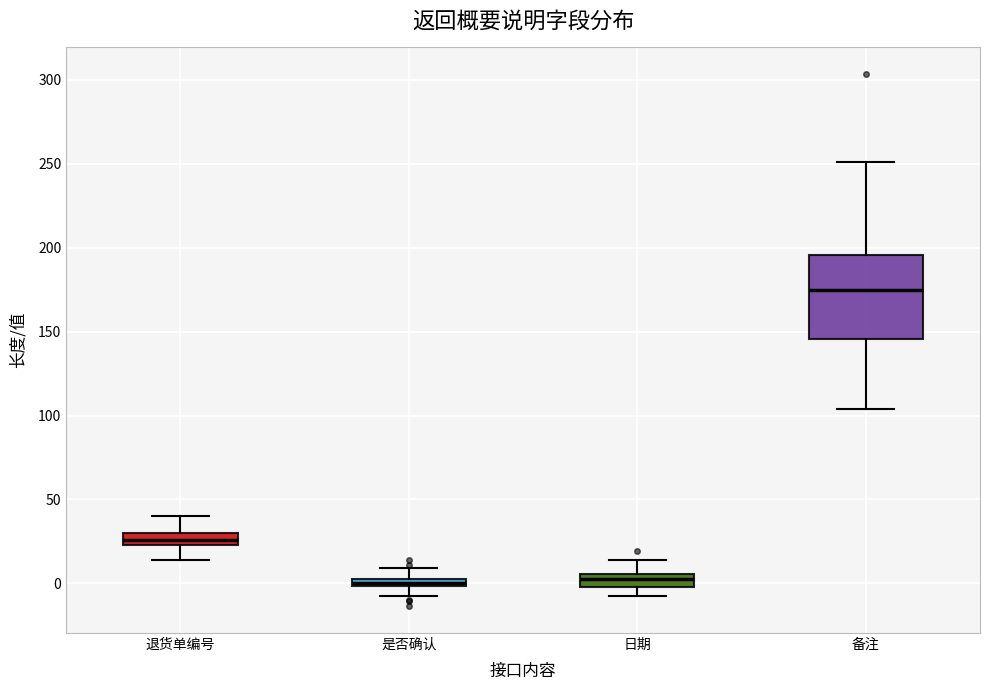

Which box has the highest median line?

备注